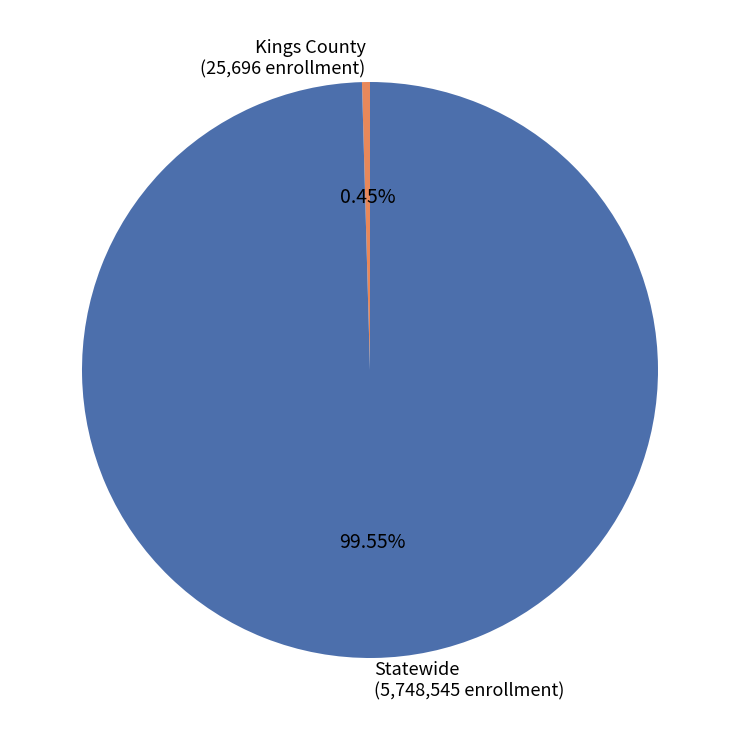

To the nearest percent, what is the combined percentage of Kings County and Statewide?

100%